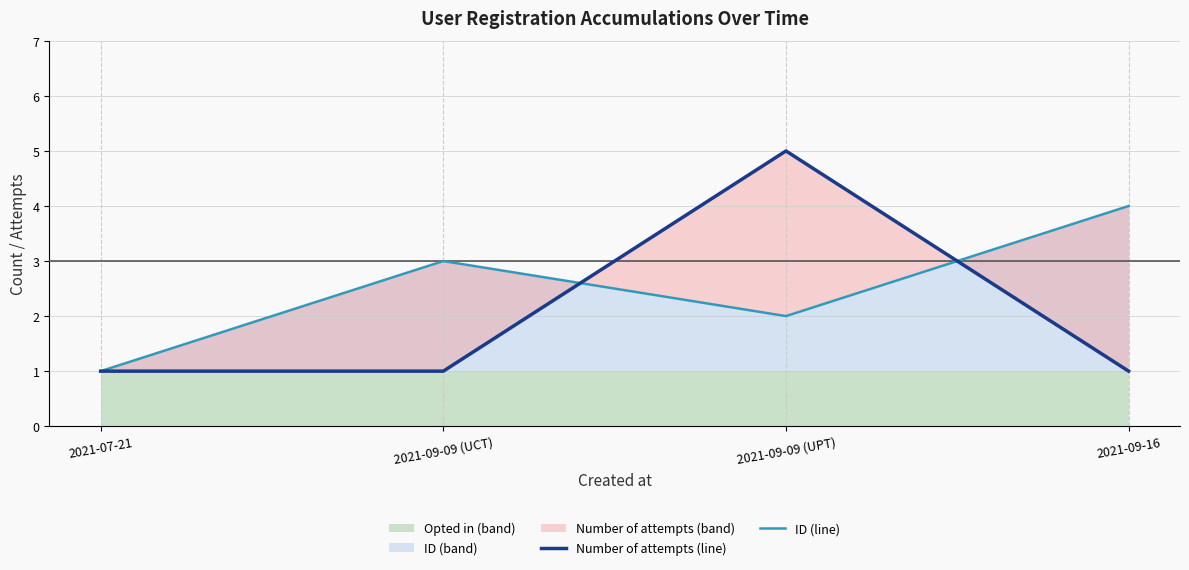

What is the label of the 3rd point from the right?

2021-09-09 (UCT)